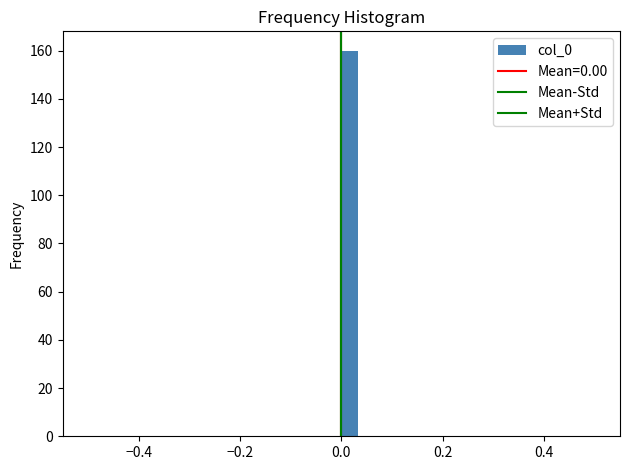

Read against the x-axis, roughly where is the centre of the tallest bar?

0.02